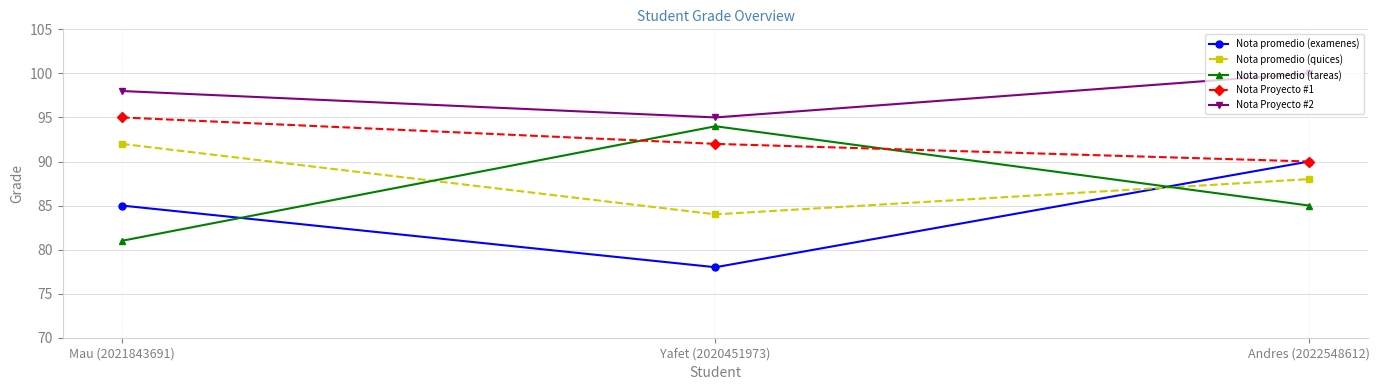

Rank the series by their maximum value, from highest to lowest.

Nota Proyecto #2, Nota Proyecto #1, Nota promedio (tareas), Nota promedio (quices), Nota promedio (examenes)